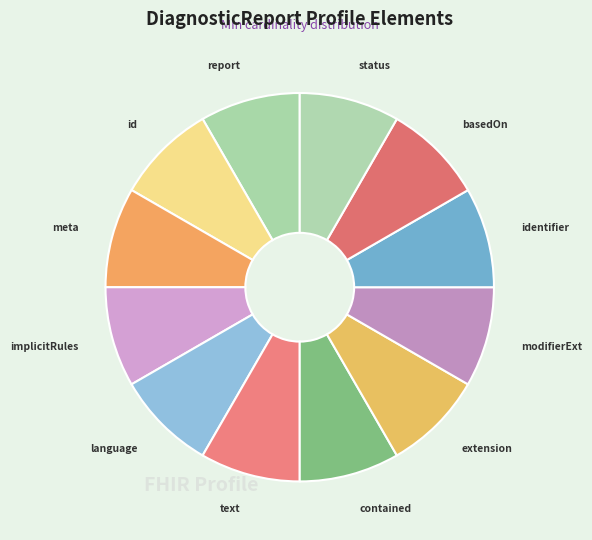

How many segments does this pie chart have?

12